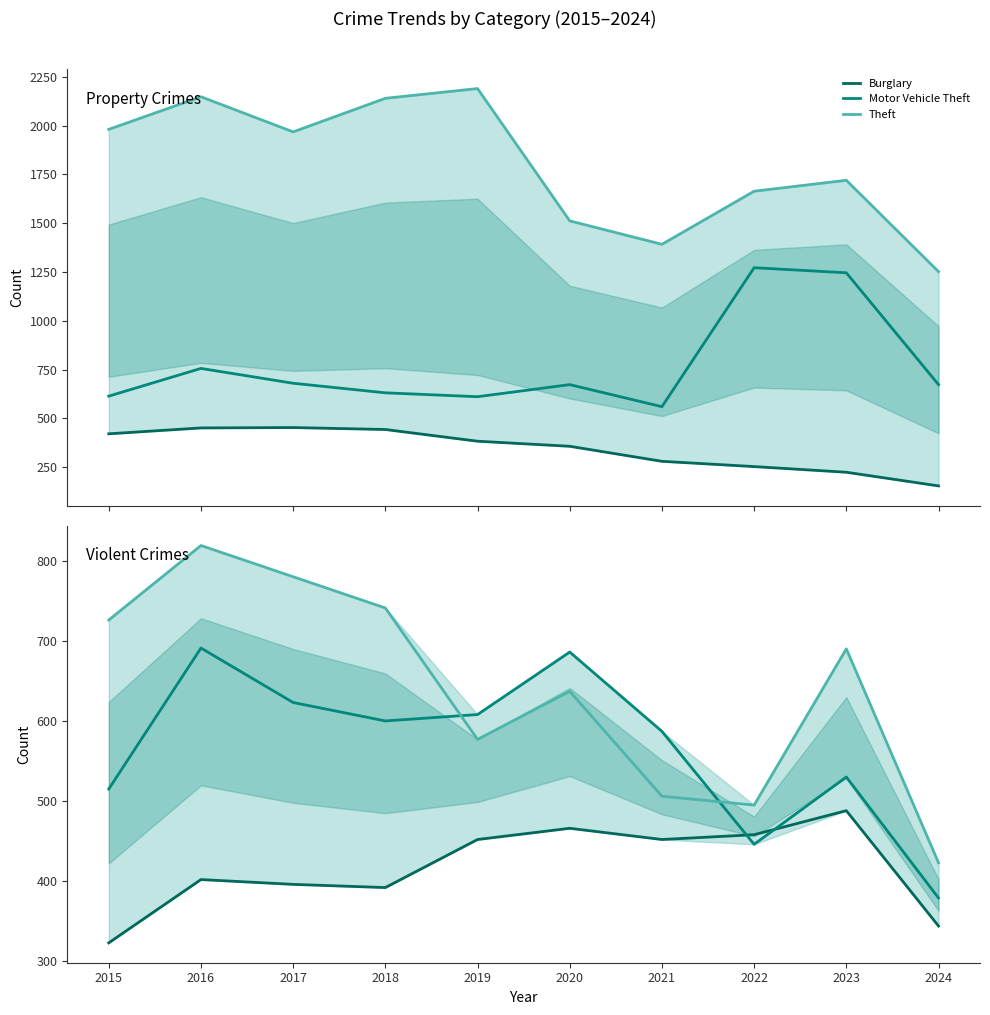

Reading left to right, what are all the values shown in this chart?

Burglary: 421	451	453	443	383	357	280	253	224	154
Motor Vehicle Theft: 614	756	680	631	611	673	560	1272	1246	673
Theft: 1981	2148	1968	2140	2190	1512	1392	1664	1720	1252
Aggravated Assault: 323	402	396	392	452	466	452	458	488	344
Aggravated Battery: 515	691	623	600	608	686	587	446	530	379
Robbery: 726	819	780	741	577	637	506	495	690	423